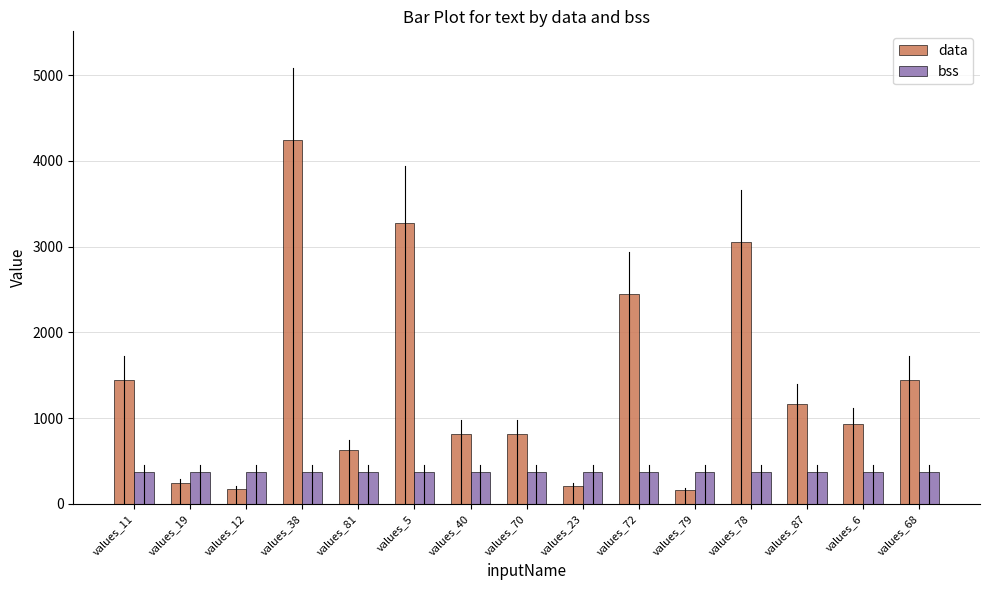

Which series has the widest spread of values?

data